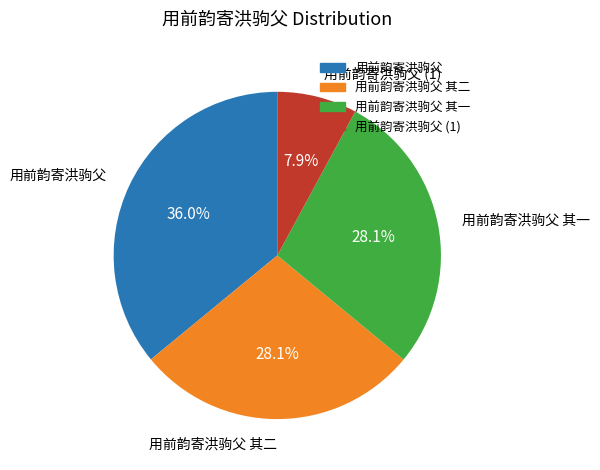

Which category has the biggest portion of the pie?

用前韵寄洪驹父